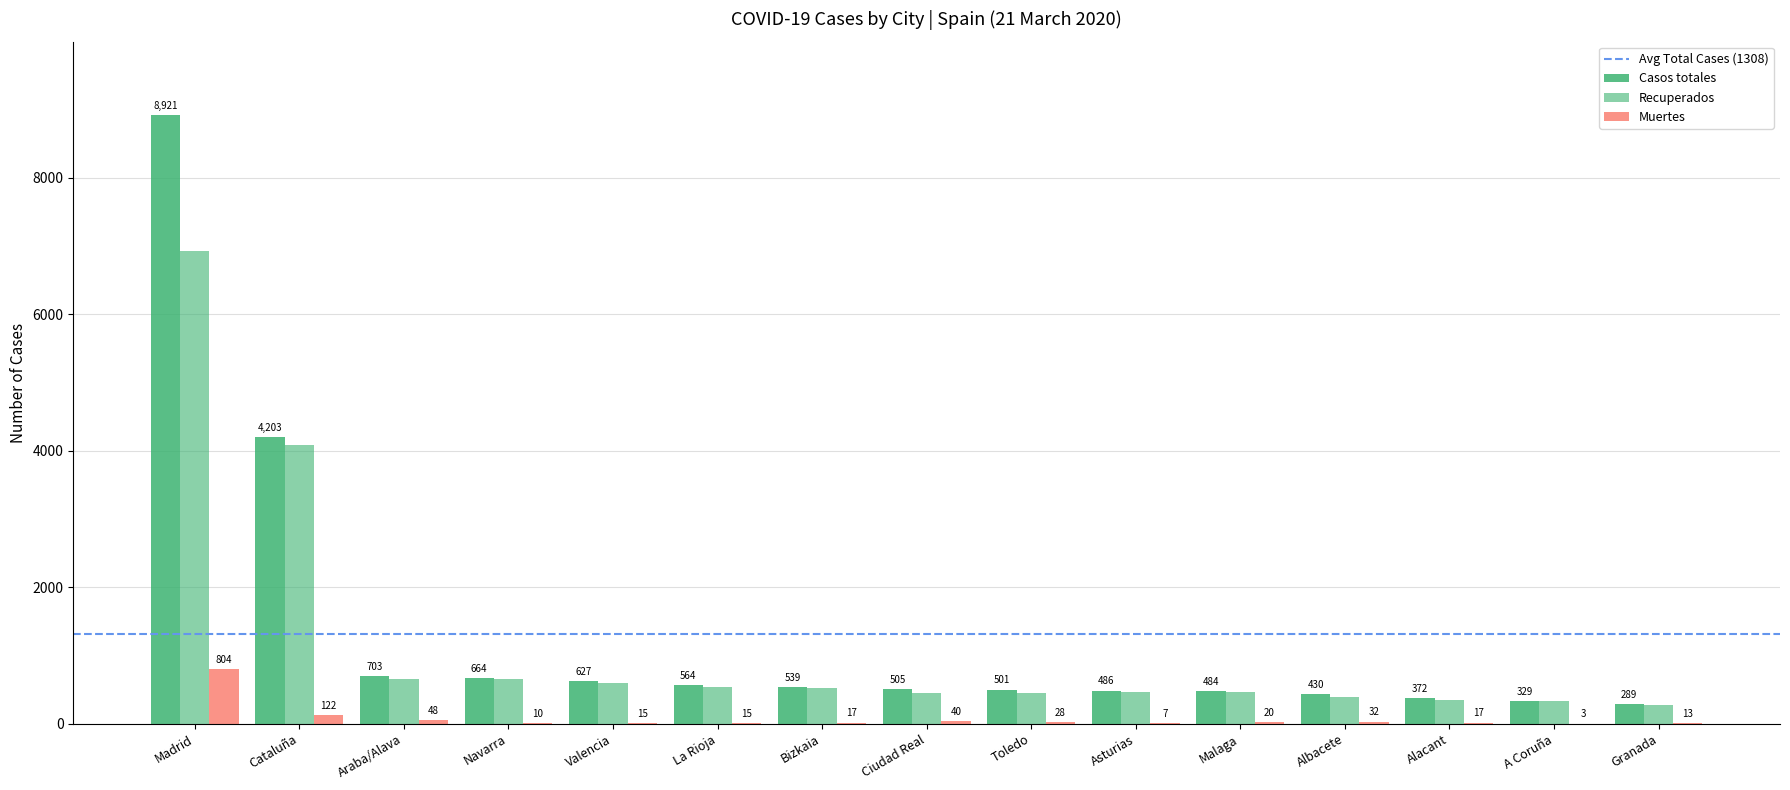

Are the bars grouped side by side (vs. stacked)?

Yes